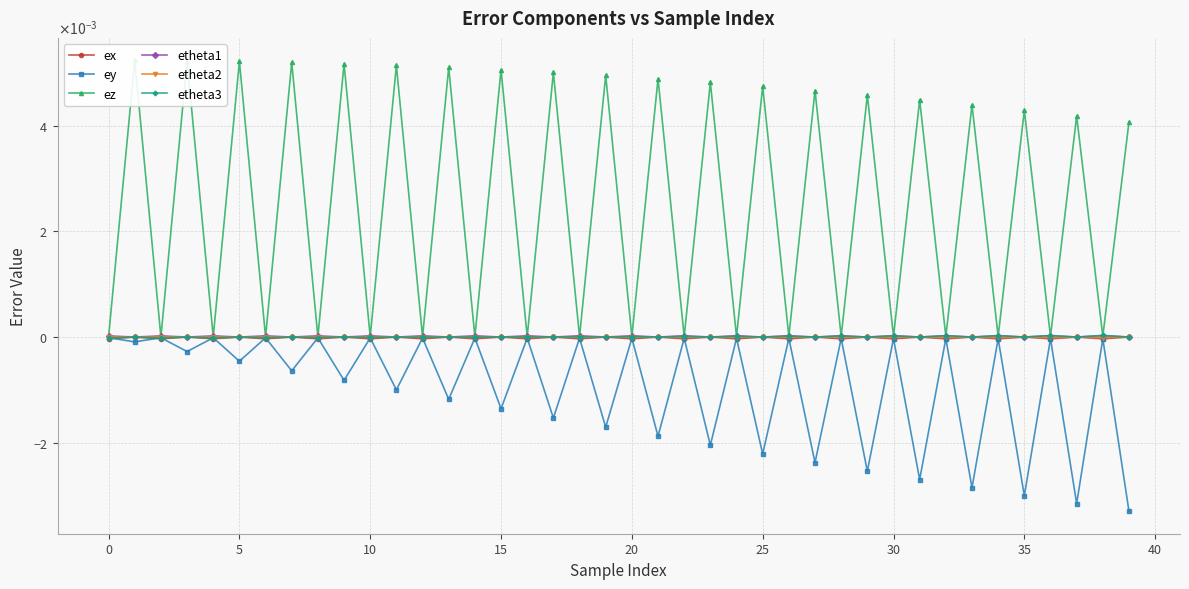

How many values in ex are above zero?

10